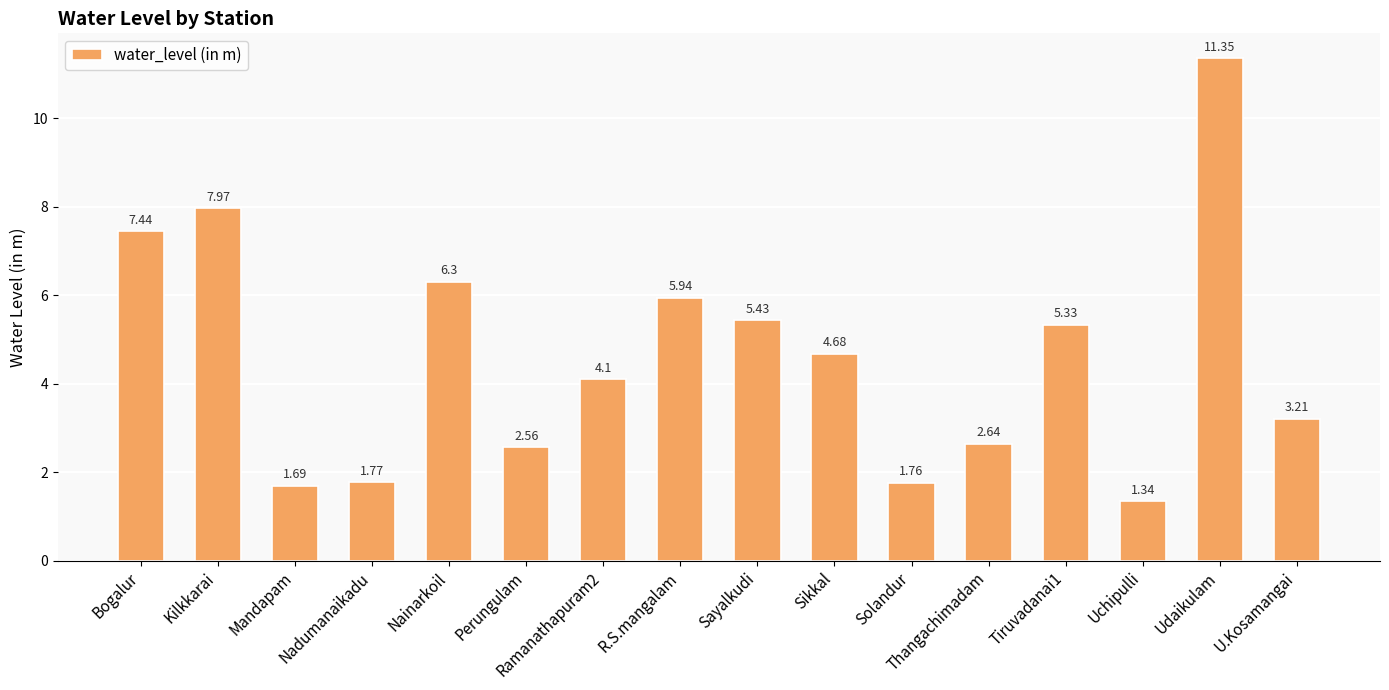

What is the difference between the maximum and minimum values?

10.0